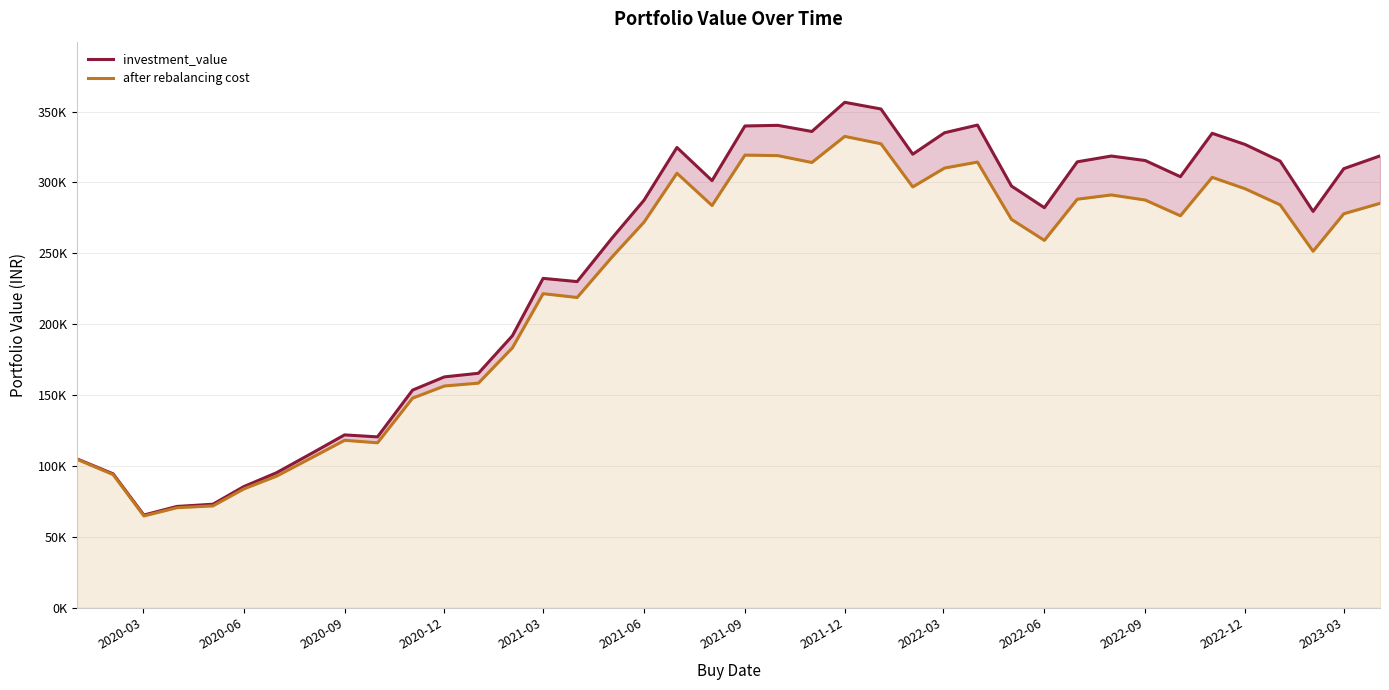

True or false: investment_value and after rebalancing cost intersect in this chart.

False